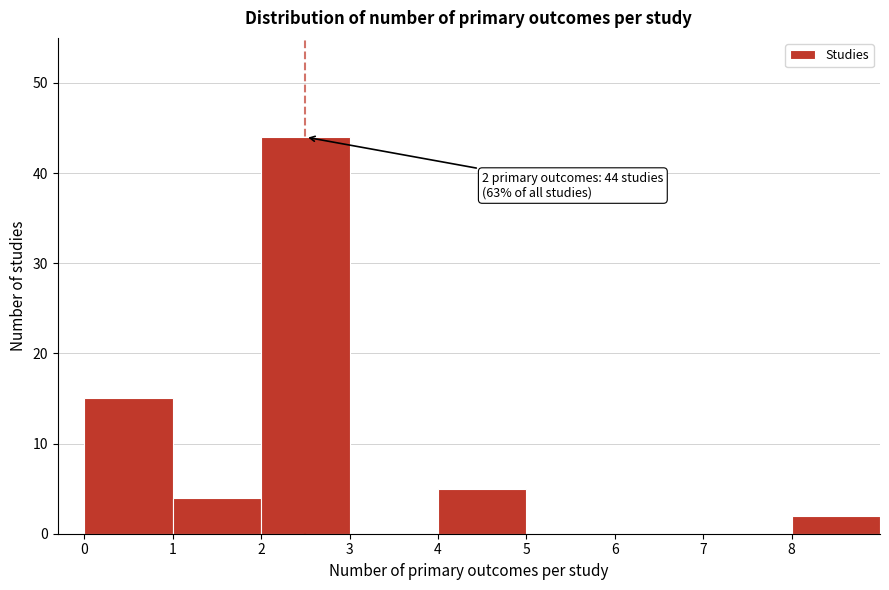

Which range on the x-axis has the tallest bar?

2 to 3